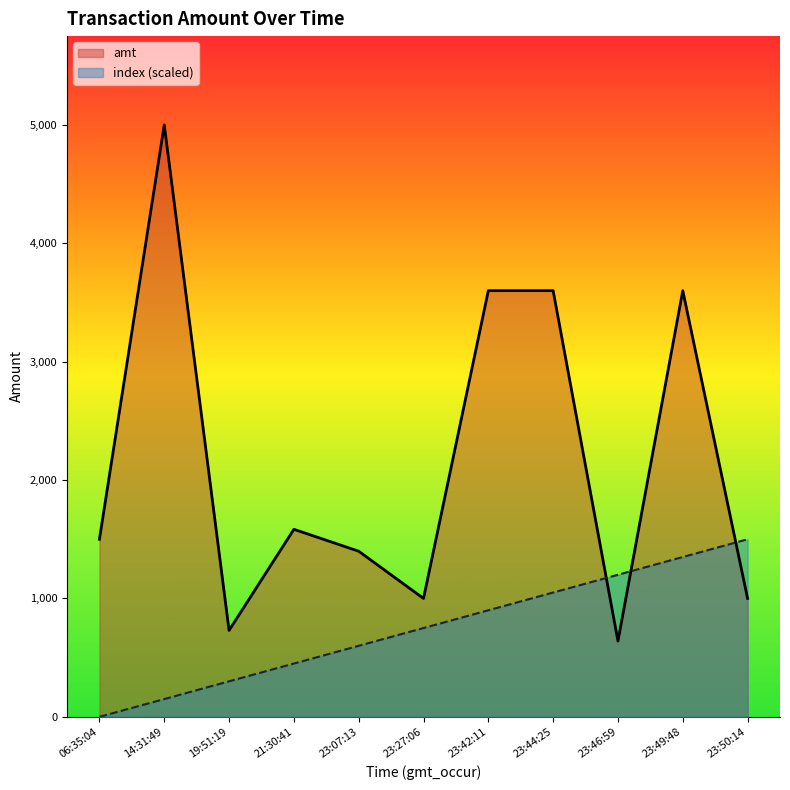

How many categories are shown in the chart?

11